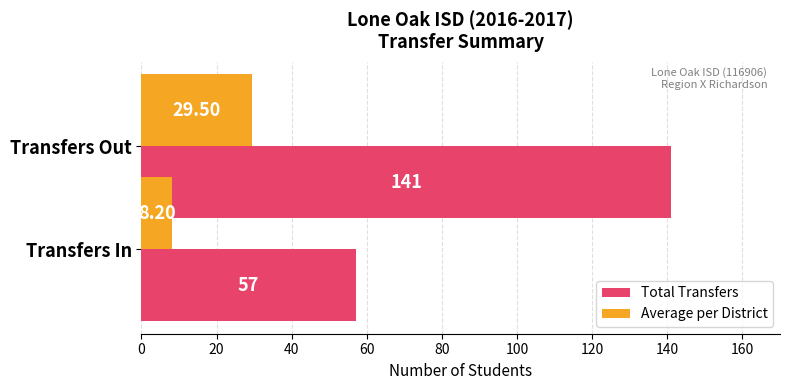

Reading left to right, transcribe all the data shown in this chart.

Total Transfers: 141.0	57.0
Average per District: 29.5	8.2